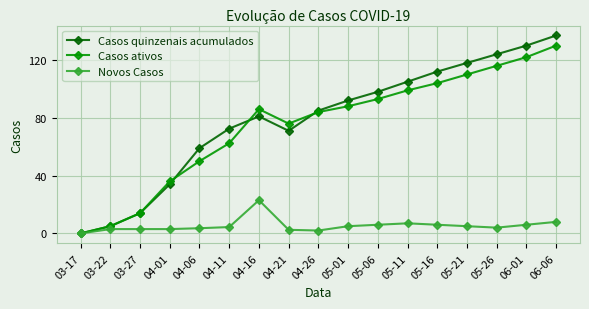

True or false: Casos quinzenais acumulados has a value of 30.5 at 04-16.

False